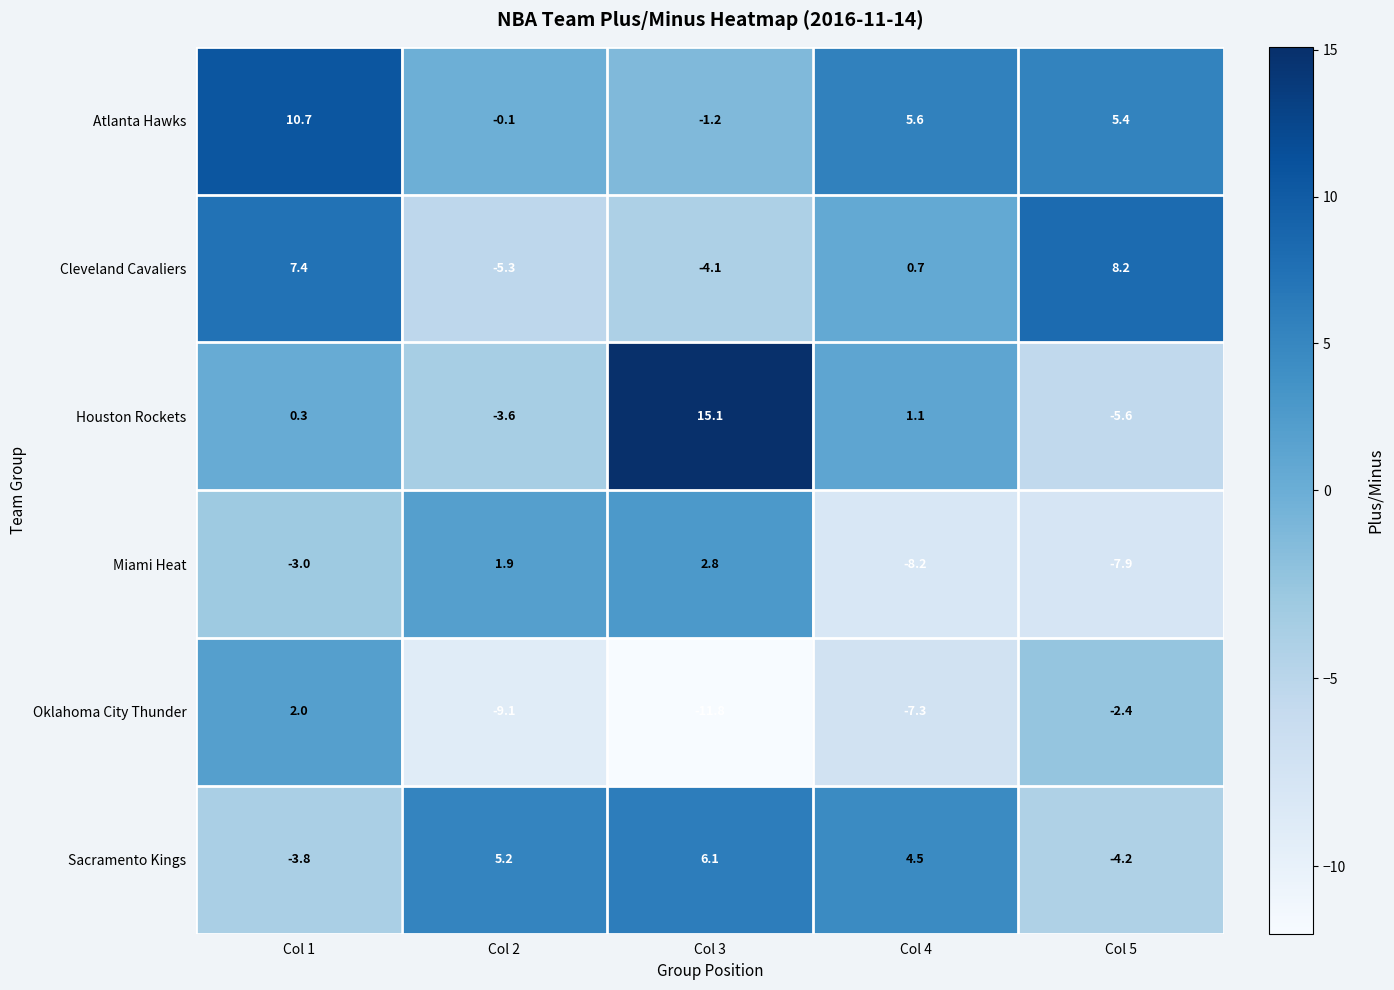

Count the number of categories in the chart.

5